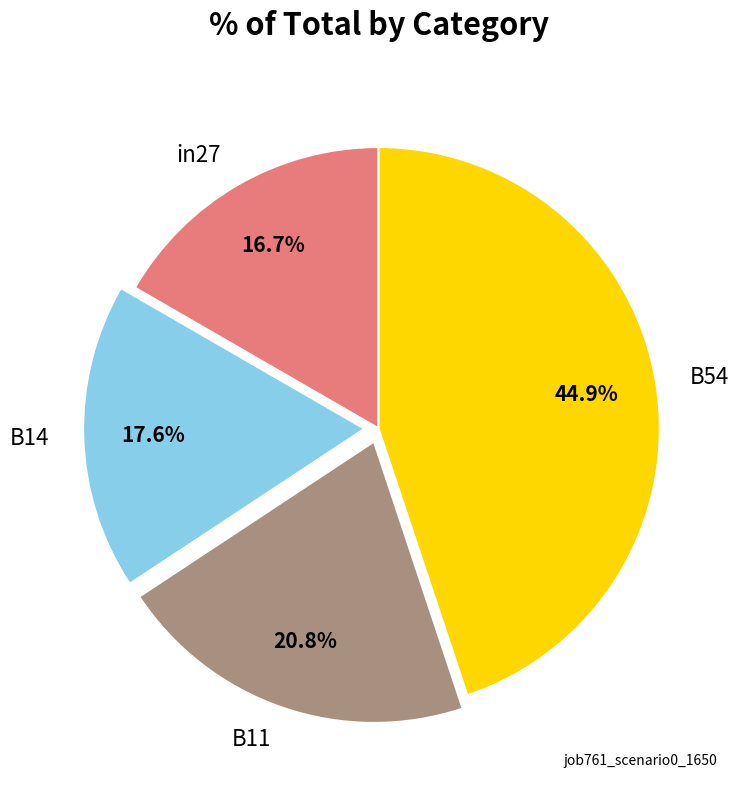

Does any single category account for the majority?

No